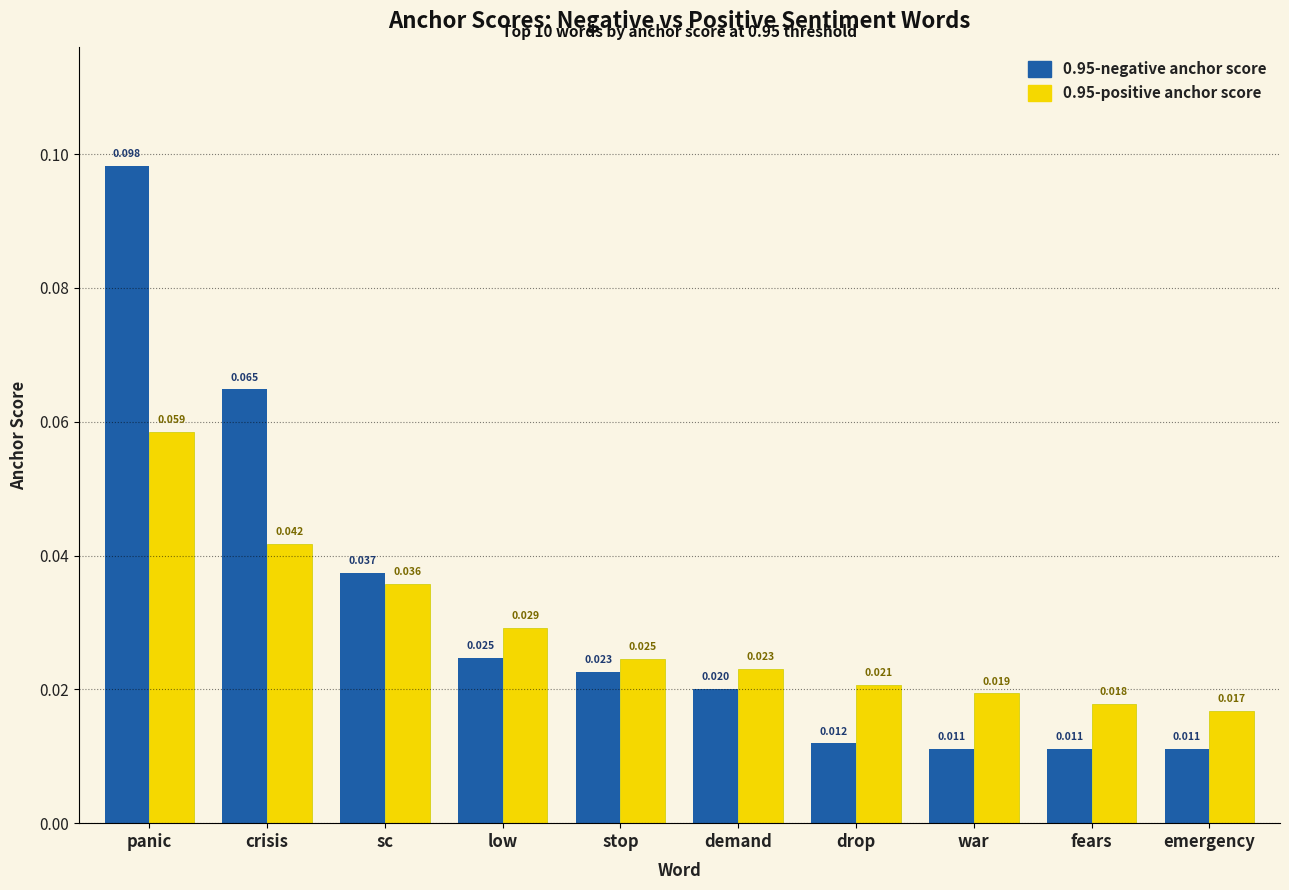

At which label does 0.95-positive anchor score reach its minimum?

emergency